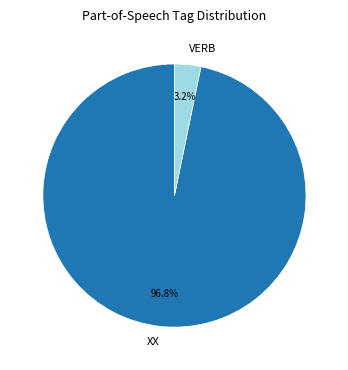

Which category accounts for the majority?

XX